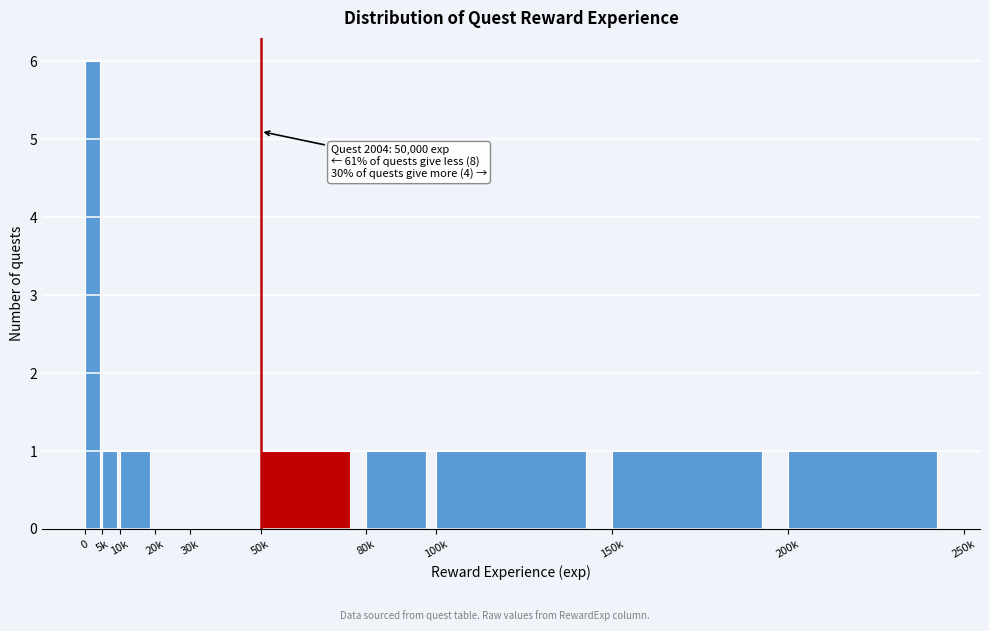

Reading left to right, extract all data points from this chart.

0=6	5k=1	10k=1	20k=0	30k=0	50k=1	80k=1	100k=1	150k=1	200k=1